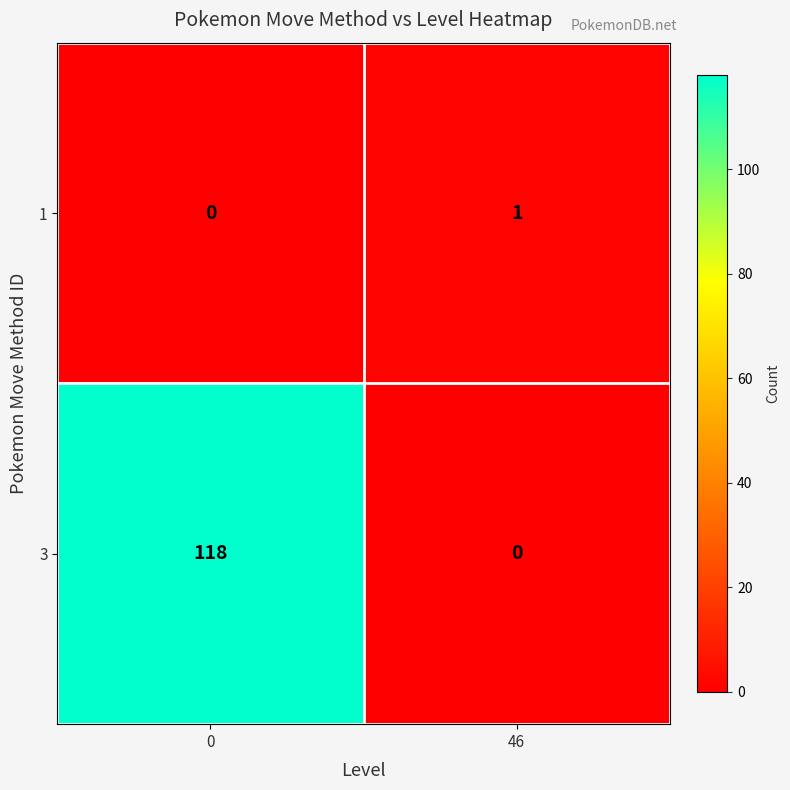

What is the sum of the 3 values at 46 and 0?

118